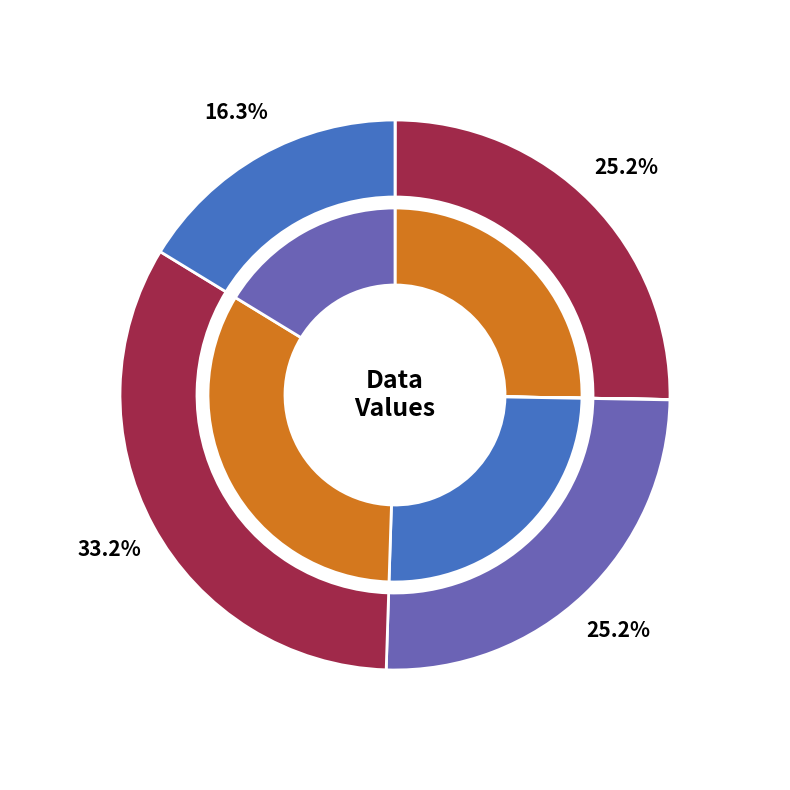

True or false: c6 accounts for 46% of the total.

False